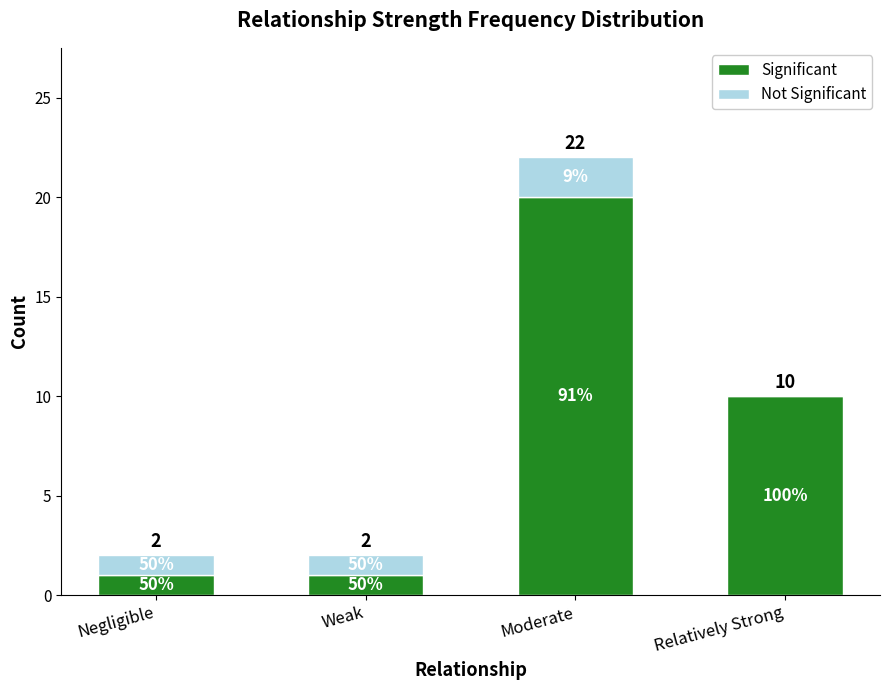

What are all the series names shown in the legend?

Significant, Not Significant